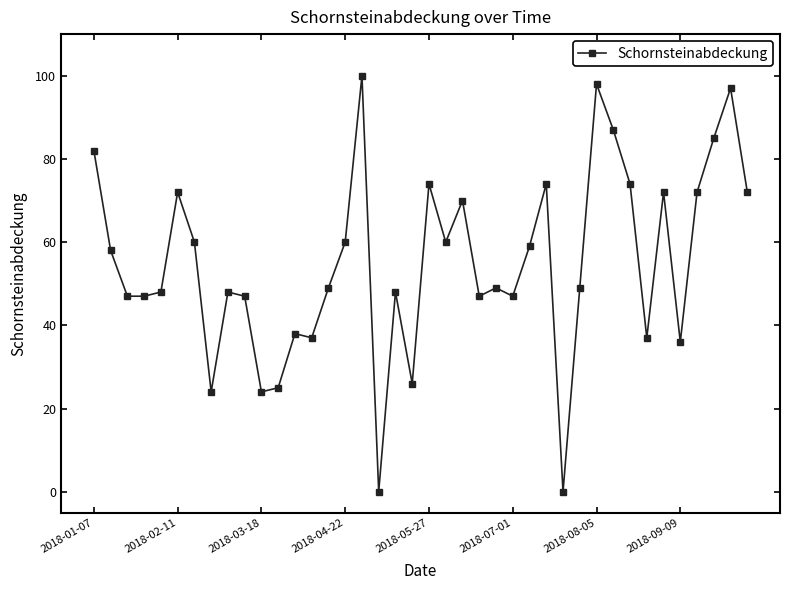

What is the greatest value displayed?

100